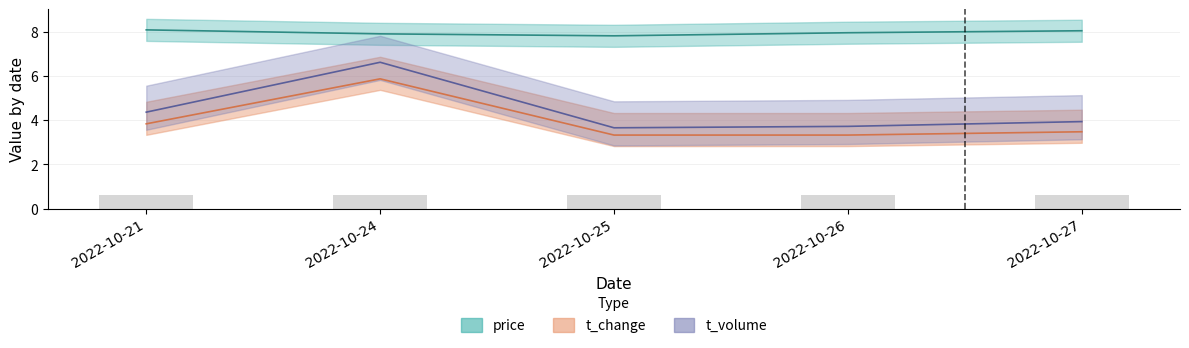

At which category does the chart reach its peak across all series?

2022-10-21